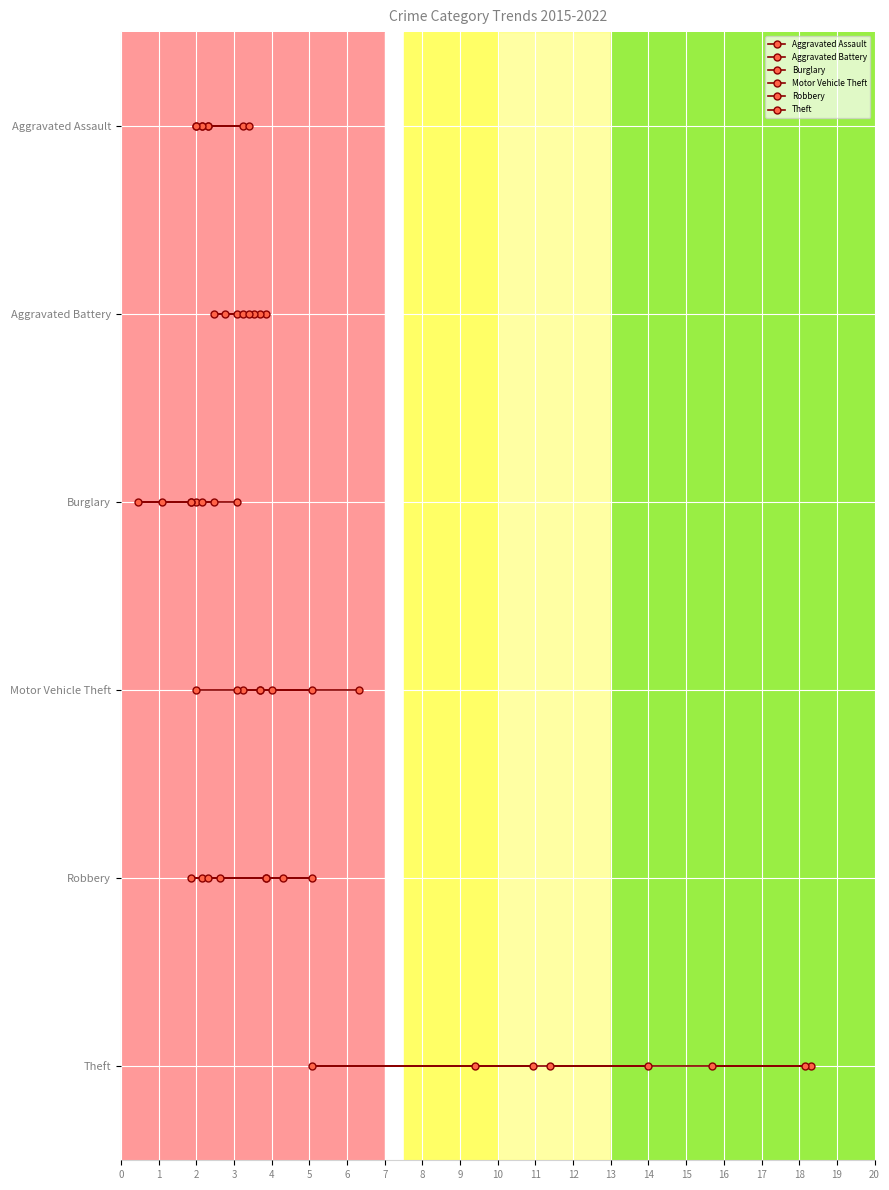

True or false: Aggravated Assault and Aggravated Battery cross at least once.

False